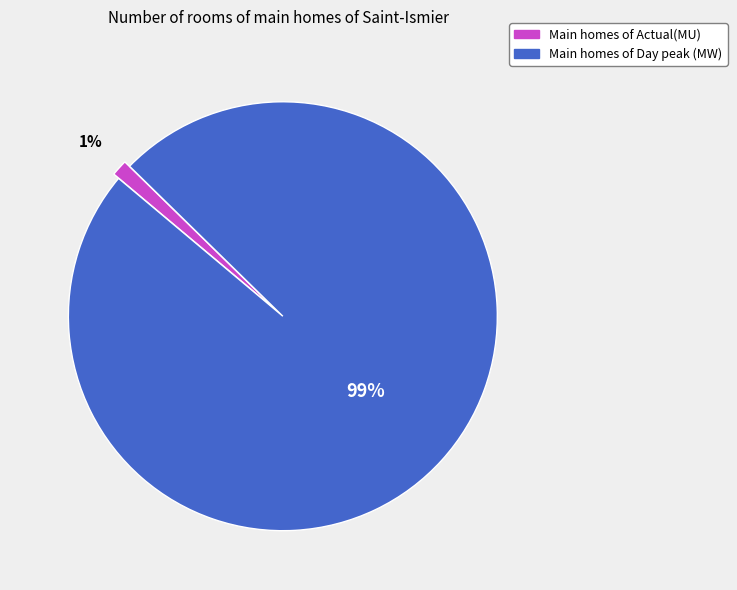

Count the number of slices in the pie.

2